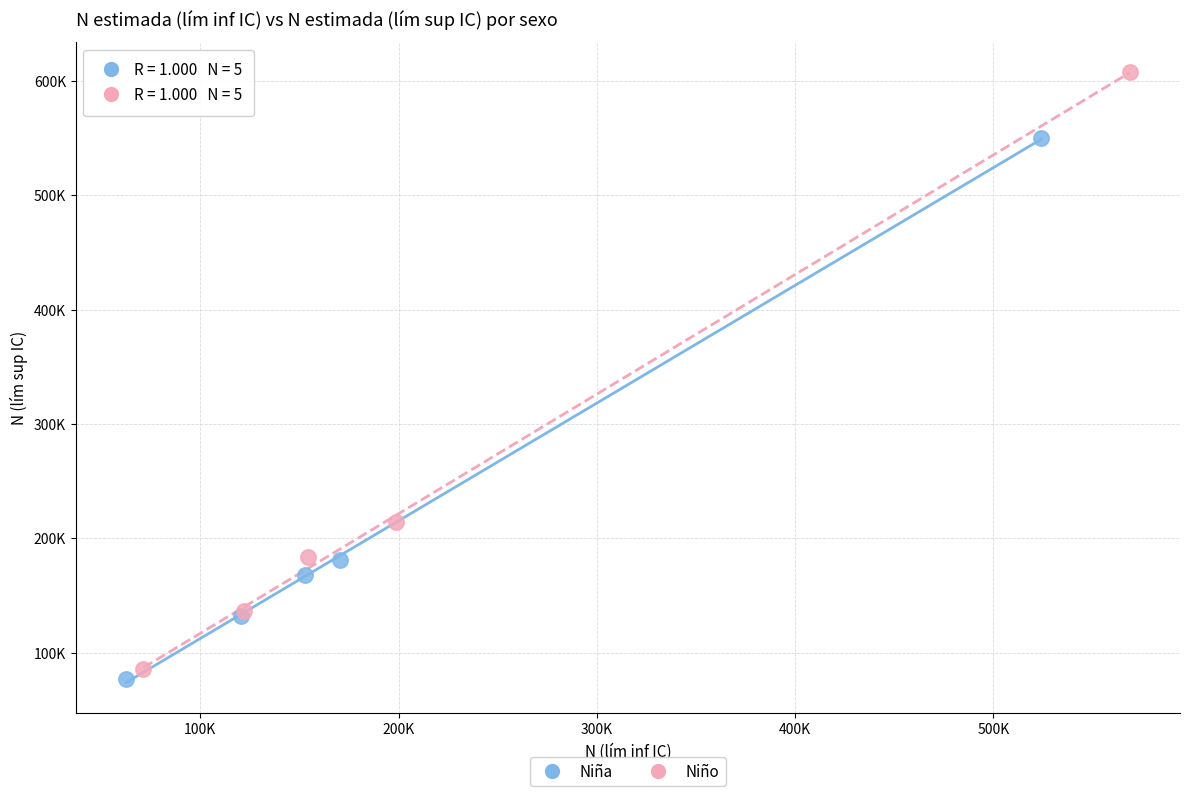

What are all the series names shown in the legend?

Niña, Niño